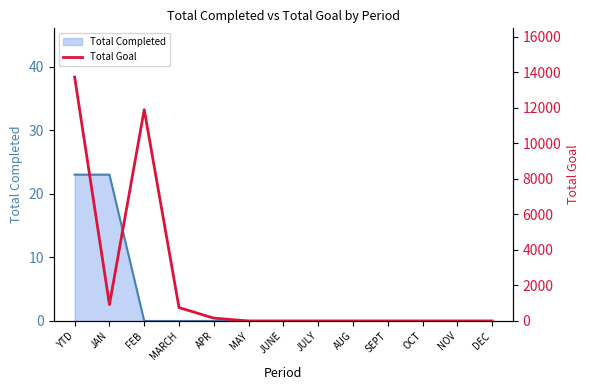

The value of Total Completed at AUG is 0. True or false?

True